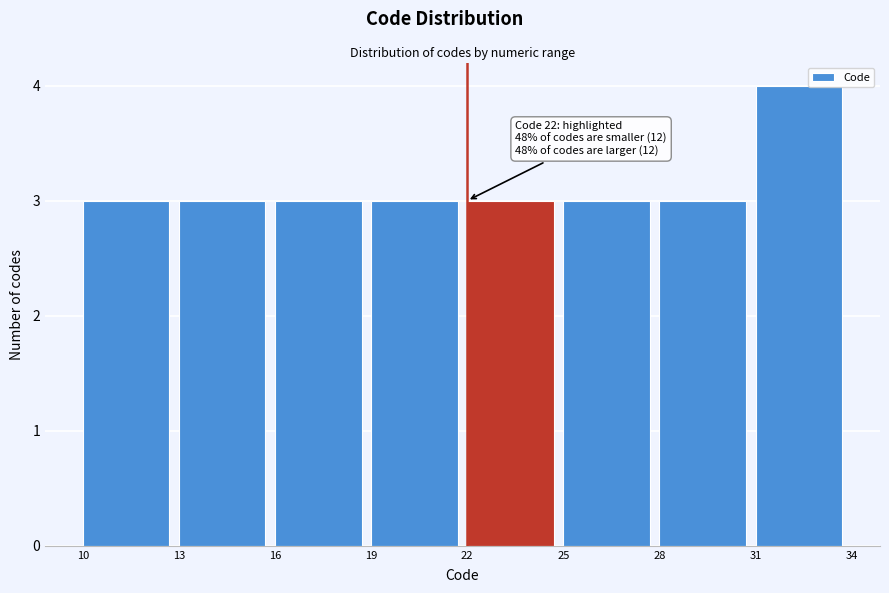

Over which range of the x-axis is the bar tallest?

31 to 34